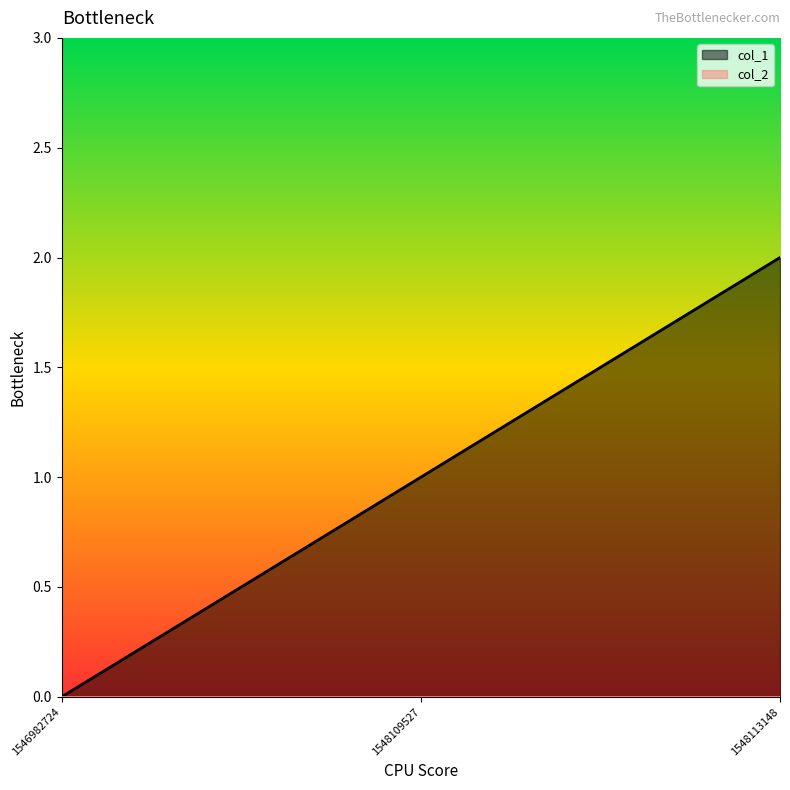

Reading left to right, what are all the values shown in this chart?

1546982724=0	1548109527=1	1548113148=2